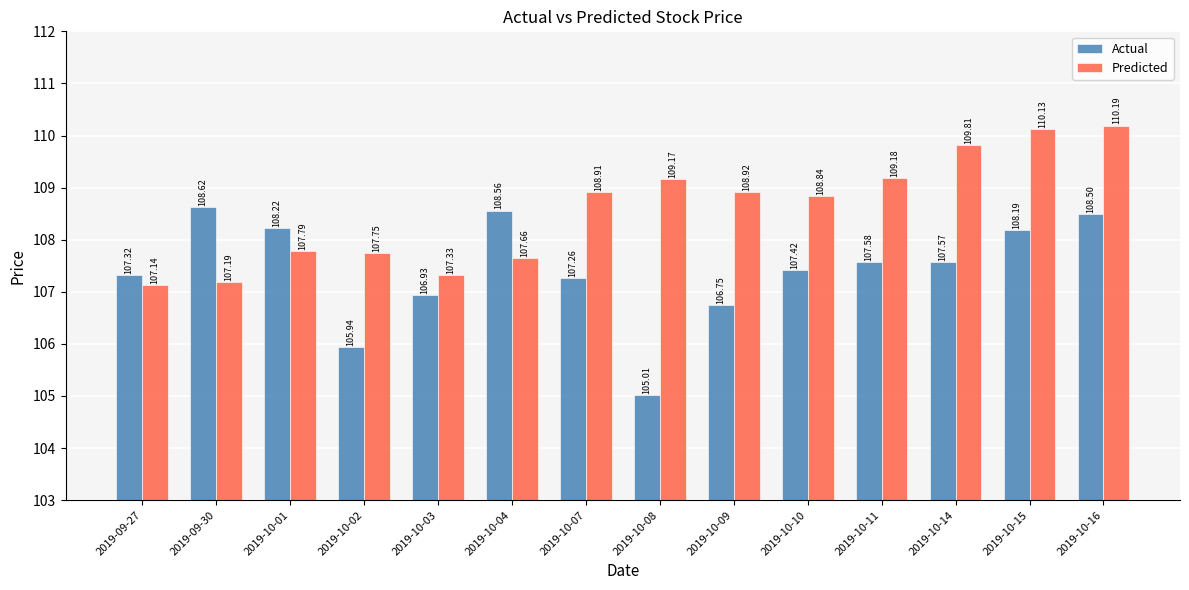

Does the chart contain stacked bars?

No